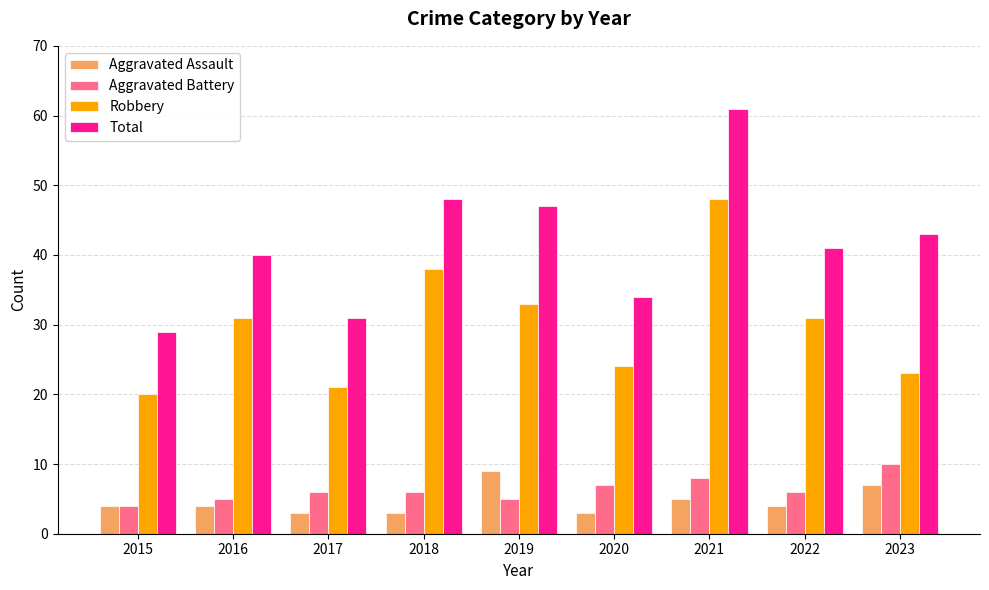

At which category is the sum across all series the highest?

2021